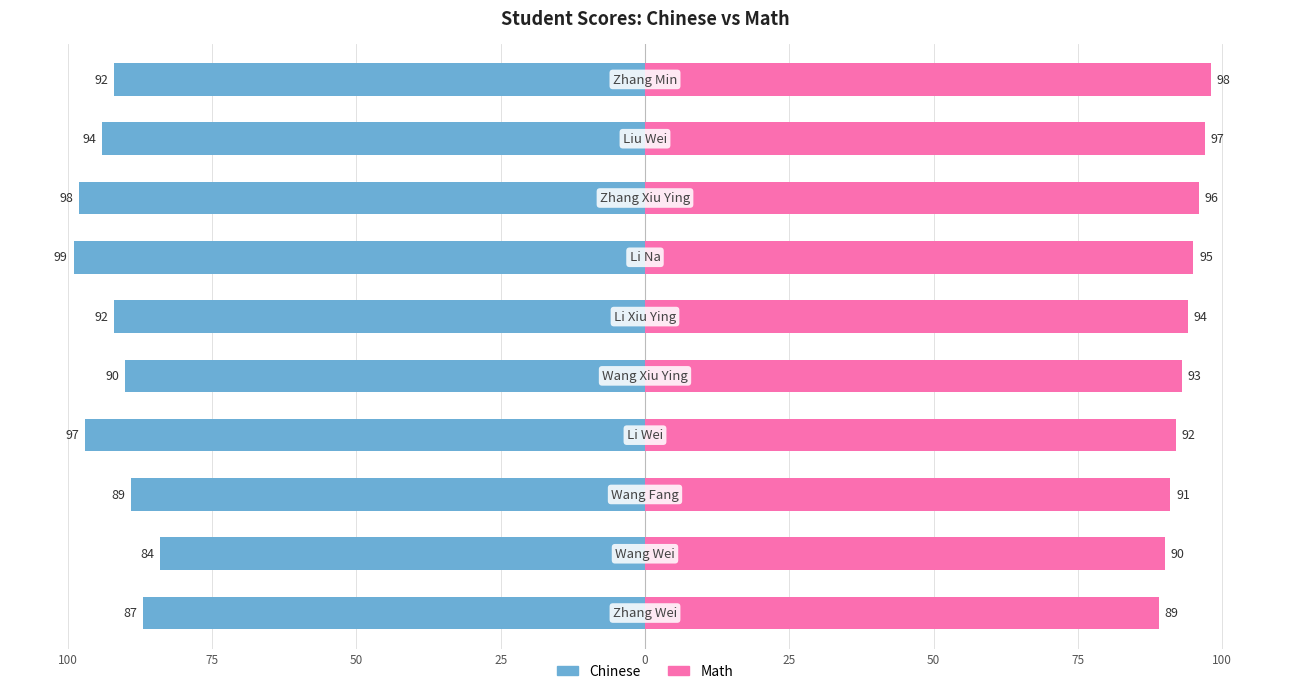

How many Math values are between 91 and 96?

6